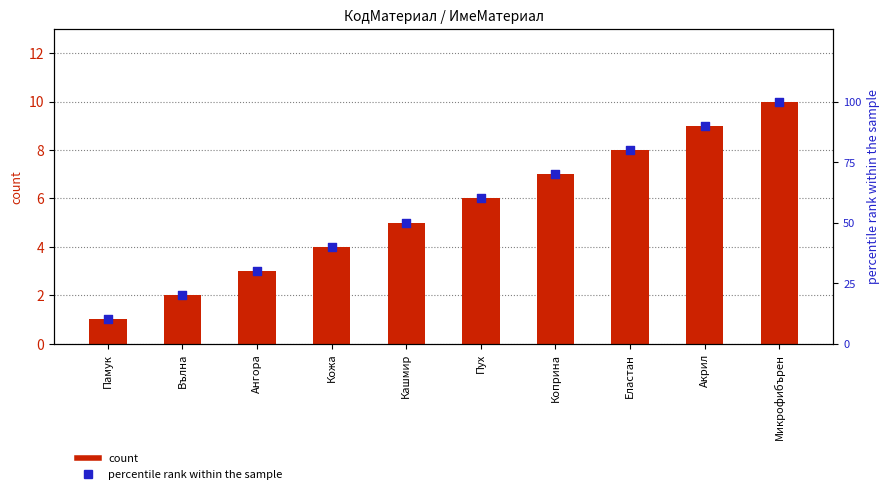

What are all the series names shown in the legend?

count, percentile rank within the sample